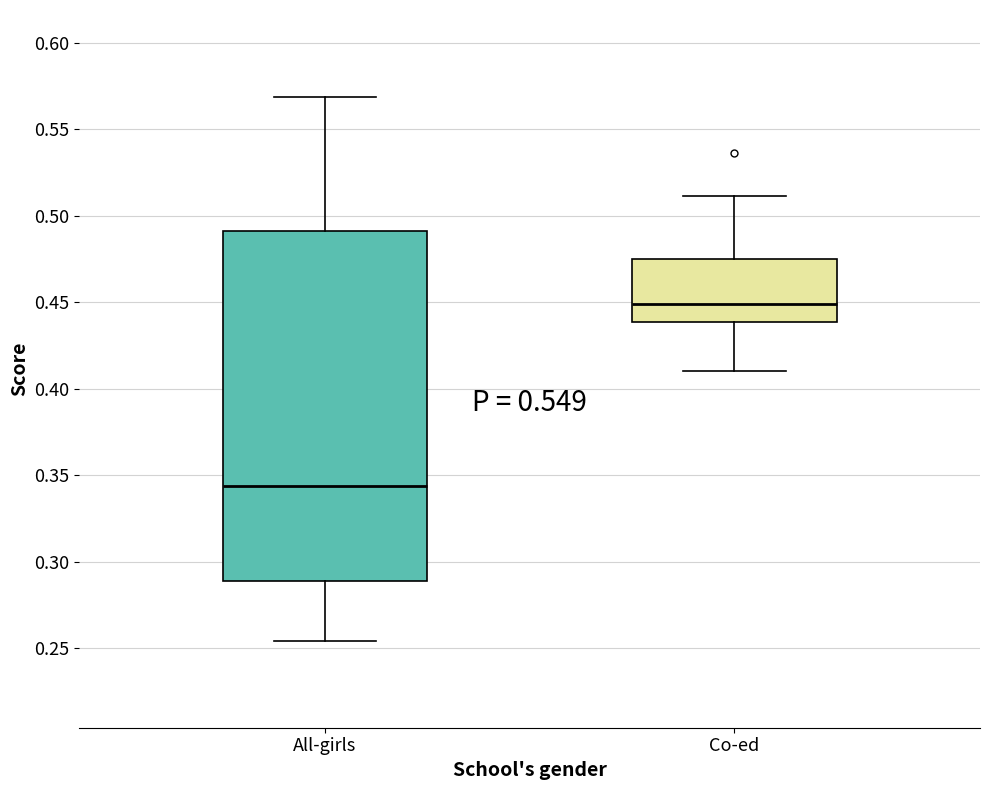

Reading left to right, read every box against the y-axis: the position of its median line, the range the box covers, and the ends of its whiskers. The values are not printed on the chart, so give them approximately, as read against the axis.

All-girls: median 0.345, box 0.290 to 0.490, whiskers 0.255 to 0.570
Co-ed: median 0.450, box 0.440 to 0.475, whiskers 0.410 to 0.510